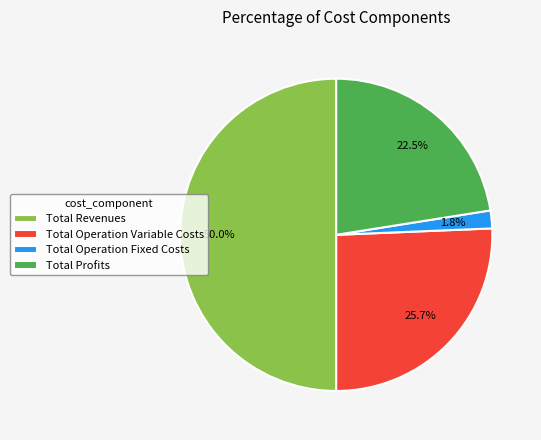

Does Total Operation Fixed Costs represent more than half of the total?

No